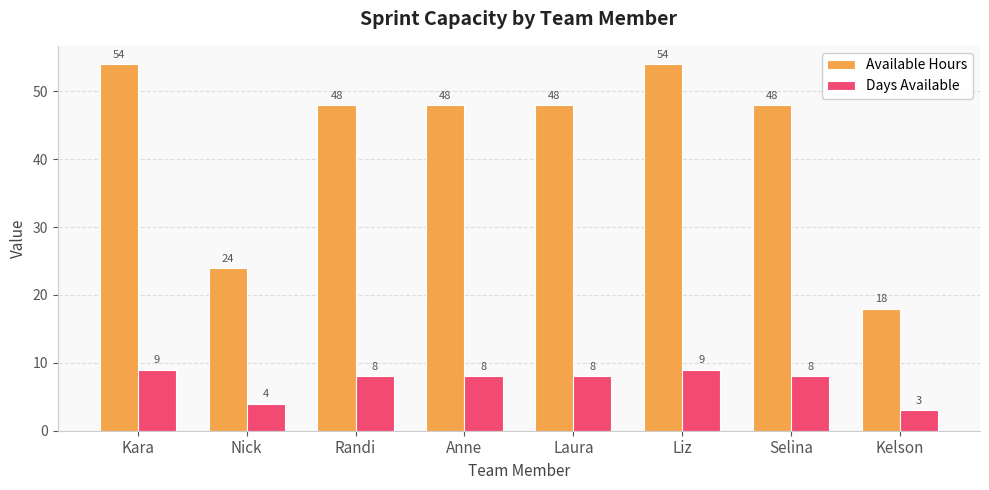

List the series in order of their overall mean, highest first.

Available Hours, Days Available